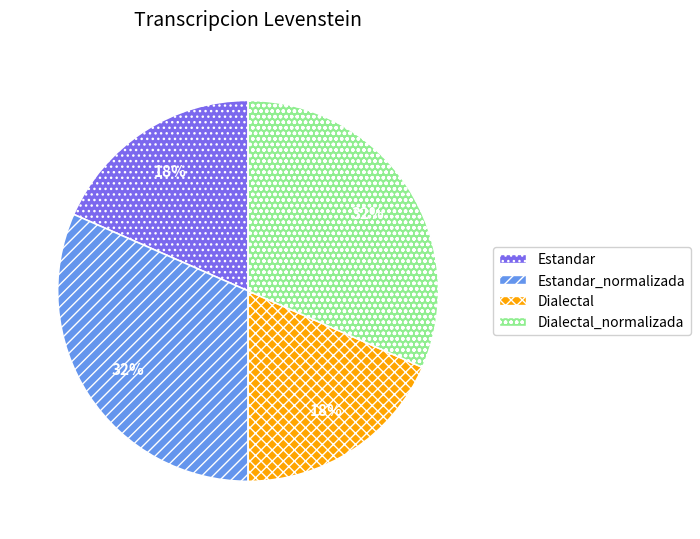

Is the sum of Estandar_normalizada and Dialectal_normalizada greater than half?

Yes